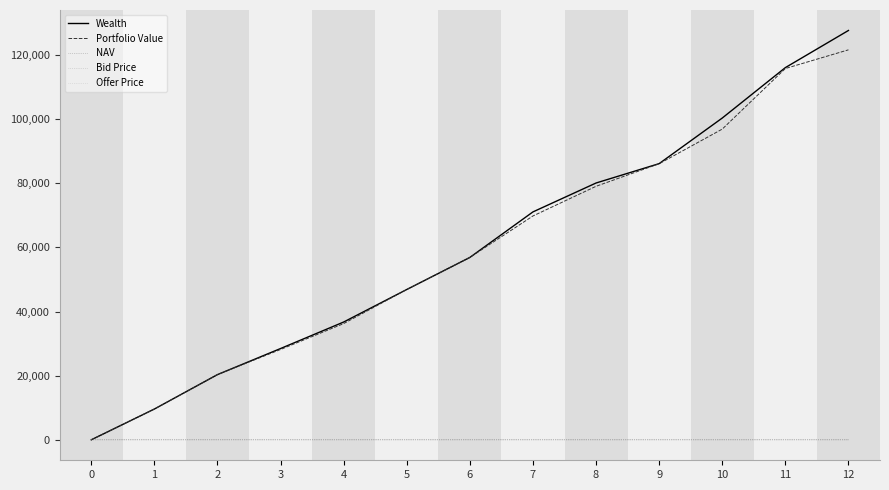

At which category is the sum across all series the highest?

12